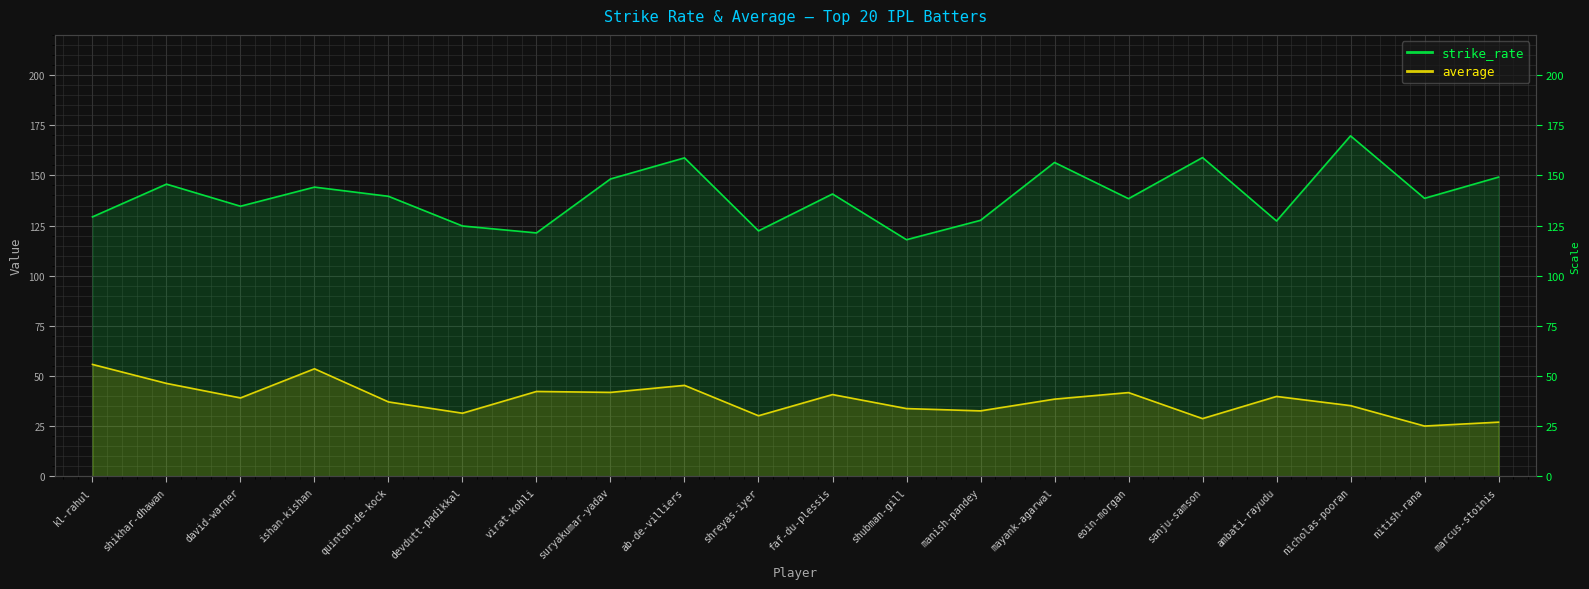

What is the difference between the highest and lowest values at shikhar-dhawan?

99.3